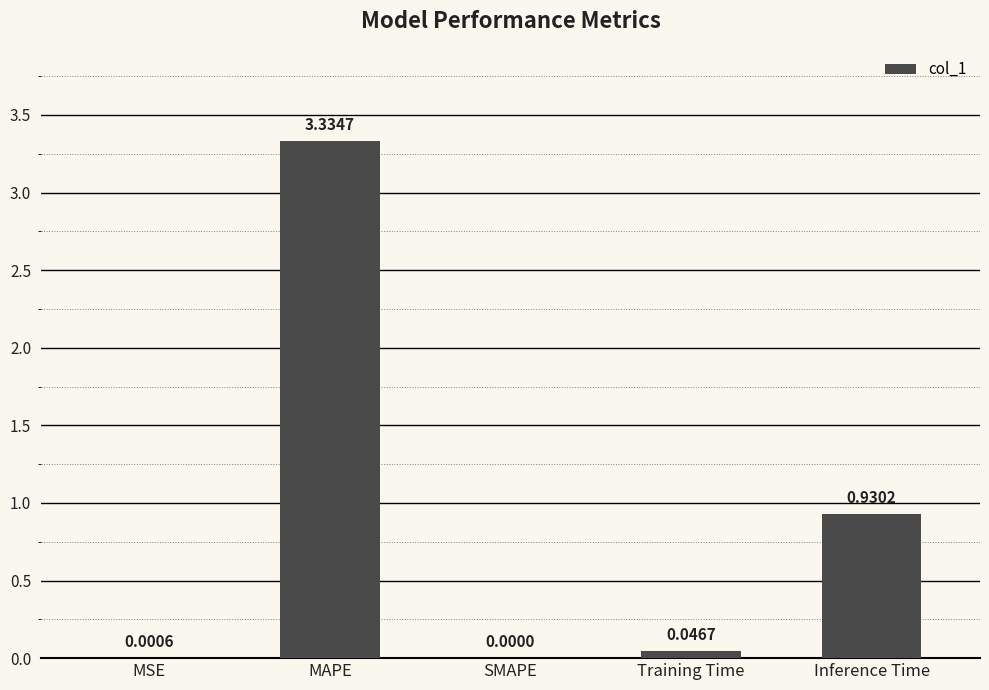

At which label is the value closest to 1?

Inference Time